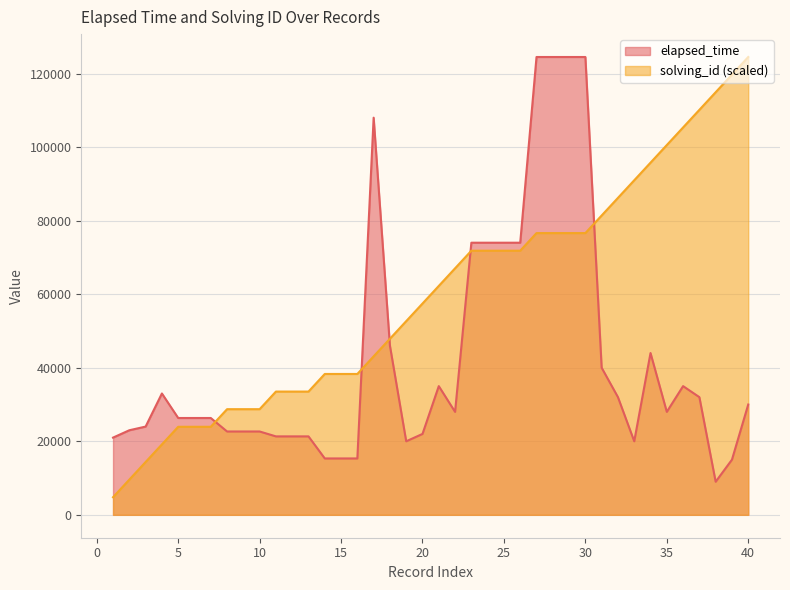

What is the minimum value shown in the chart?

4788.5